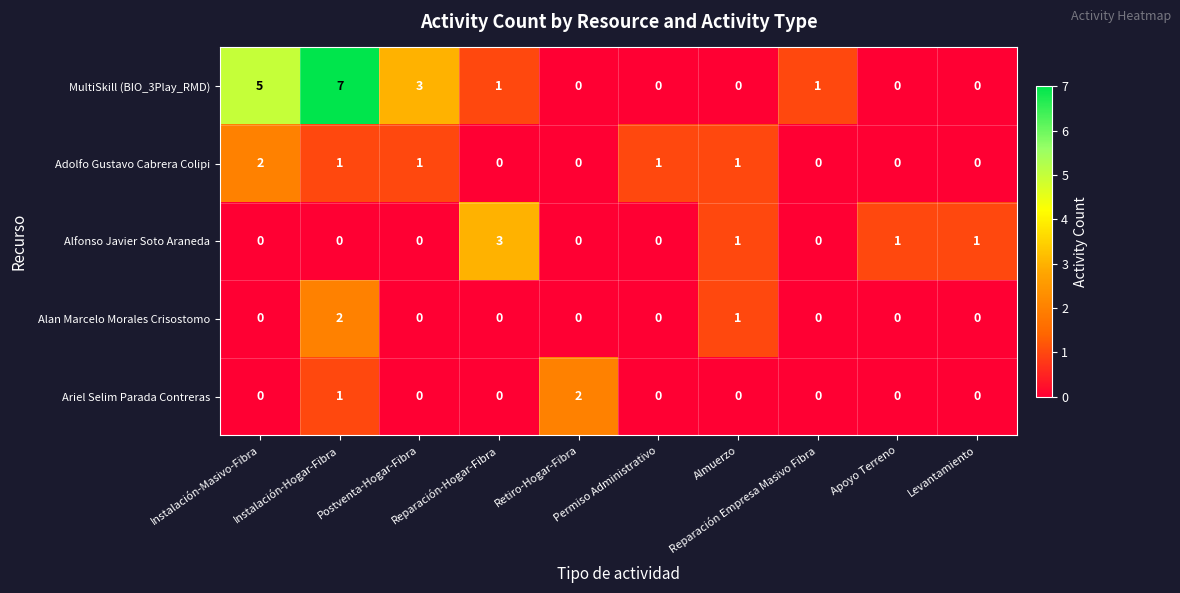

Which series has the widest spread of values?

MultiSkill (BIO_3Play_RMD)